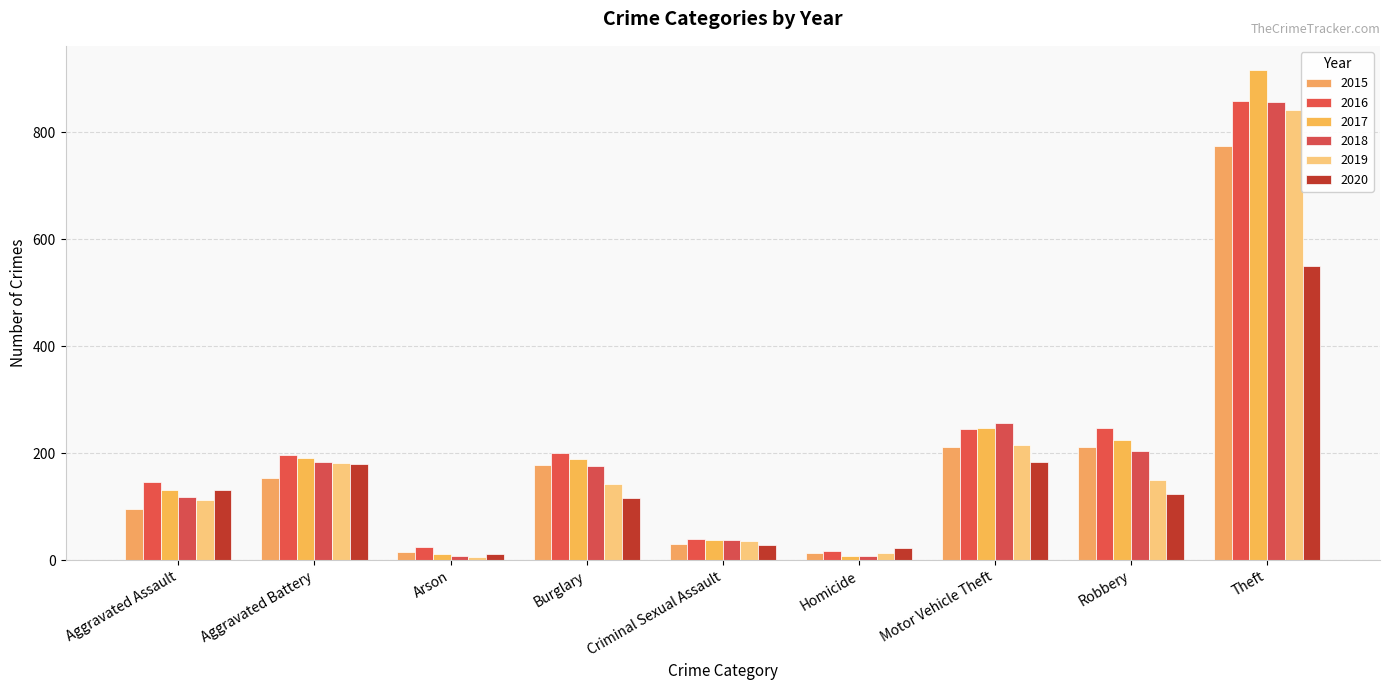

Where is 2015 nearest to the value 393?

Robbery